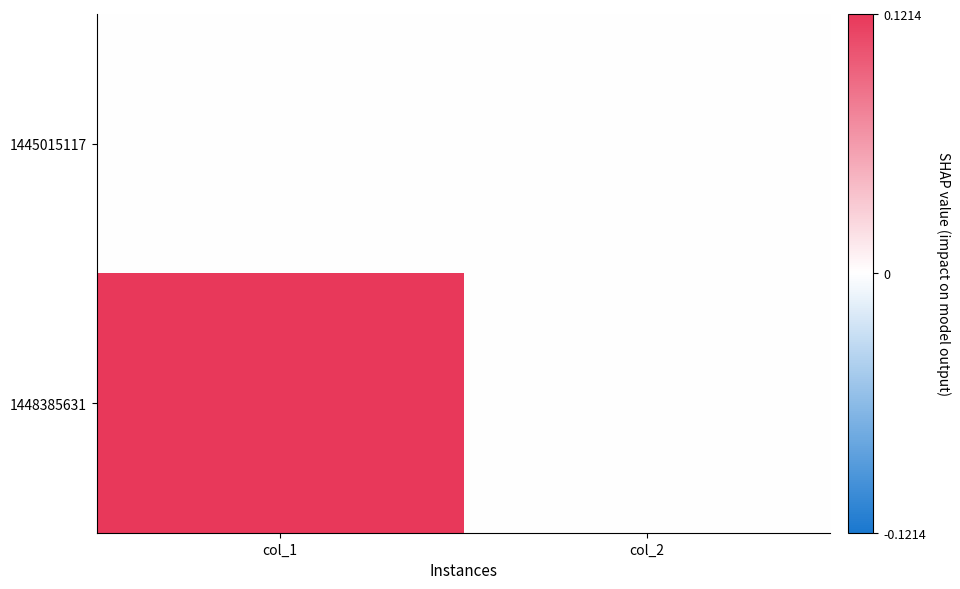

Which category has the lowest value across all series?

col_1